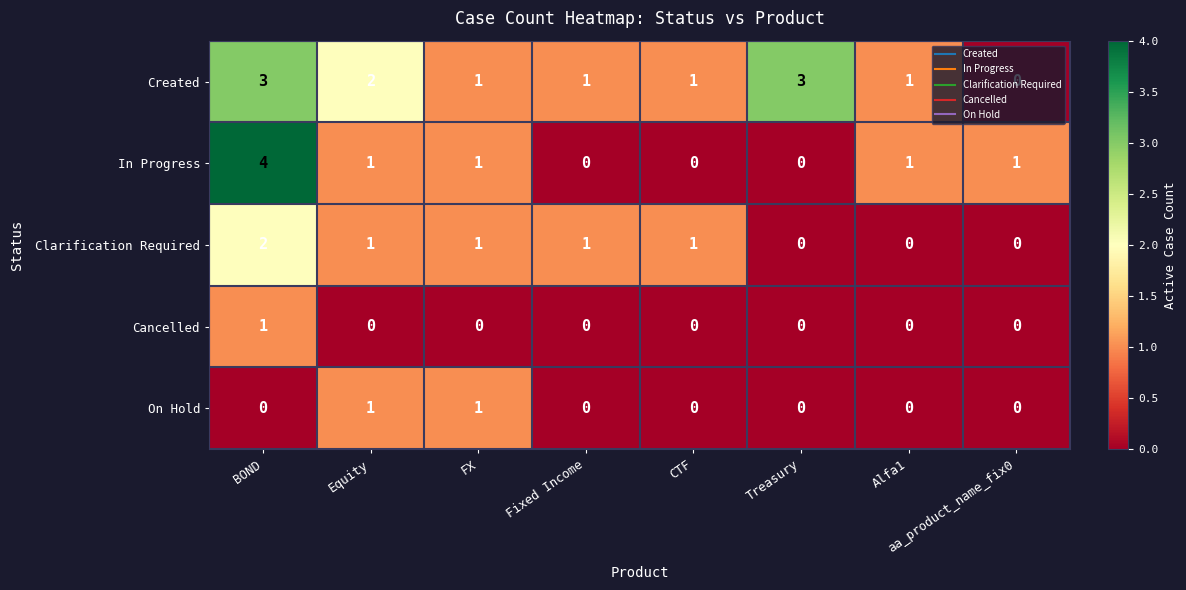

Which series changed the most between Equity and aa_product_name_fix0?

Created